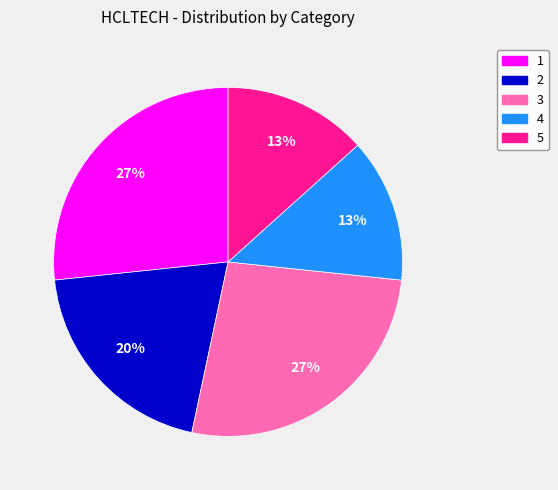

Does any single category account for the majority?

No